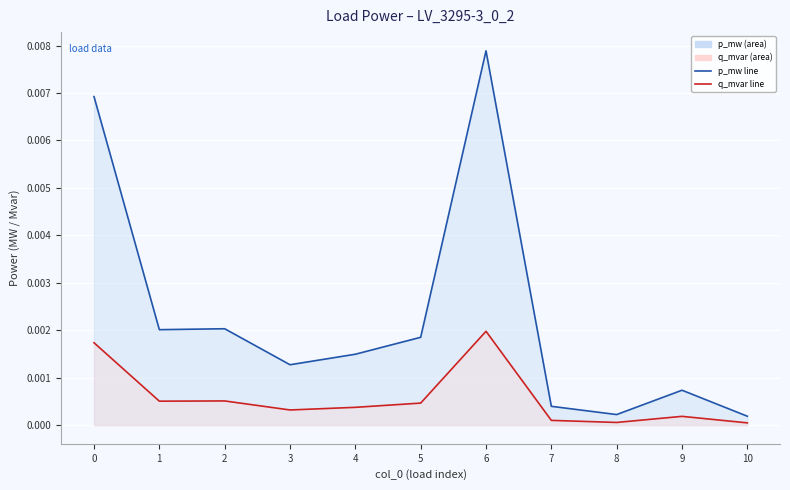

Which category has the lowest value in the q_mvar line series?

10